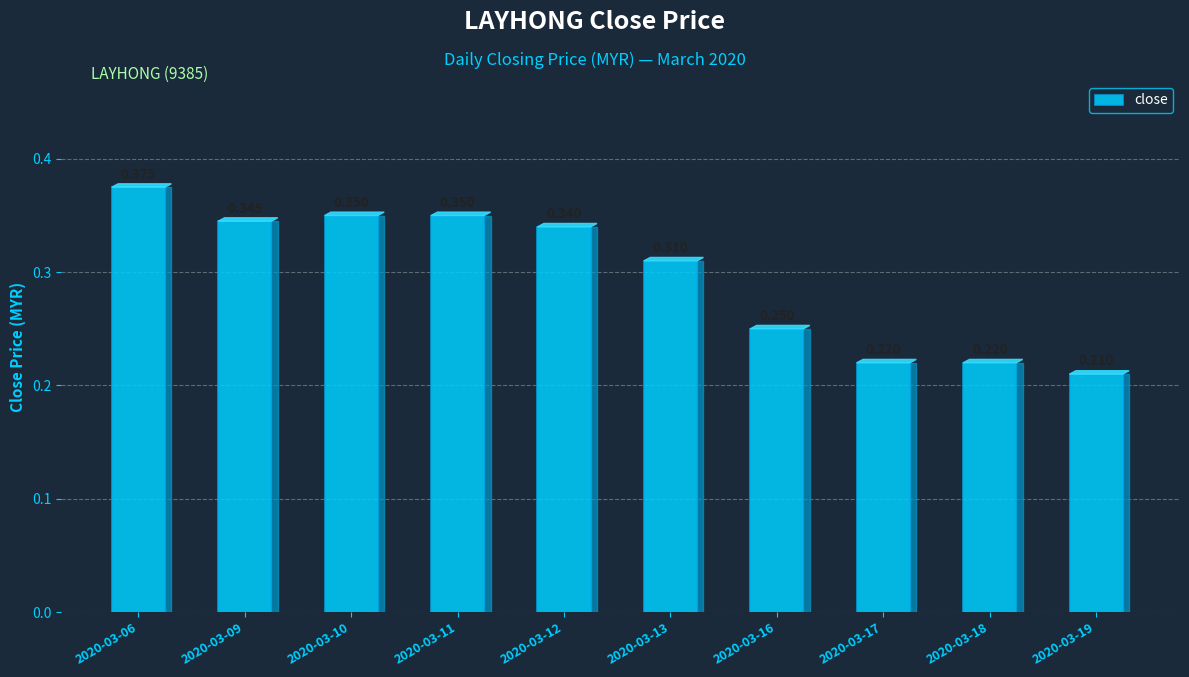

What is the sum of the values at 2020-03-06 and 2020-03-12?

0.7